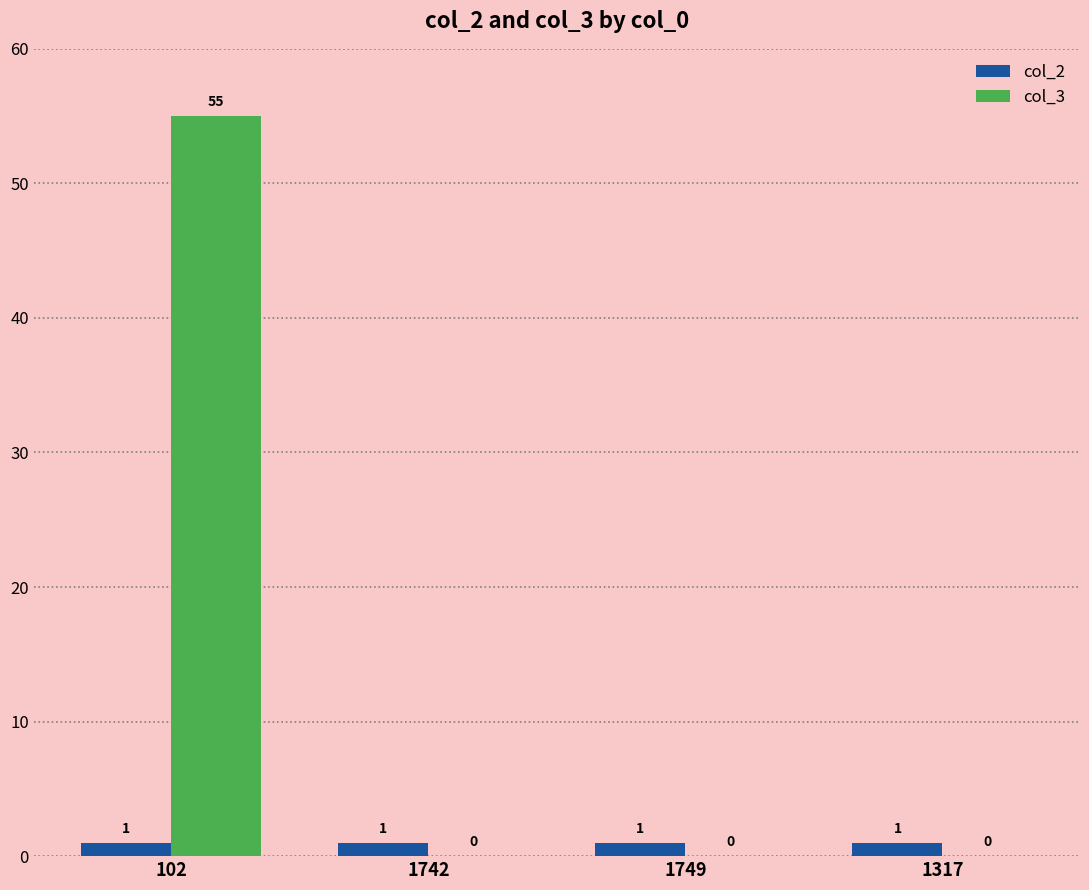

True or false: col_3 has a value of 33 at 1742.

False